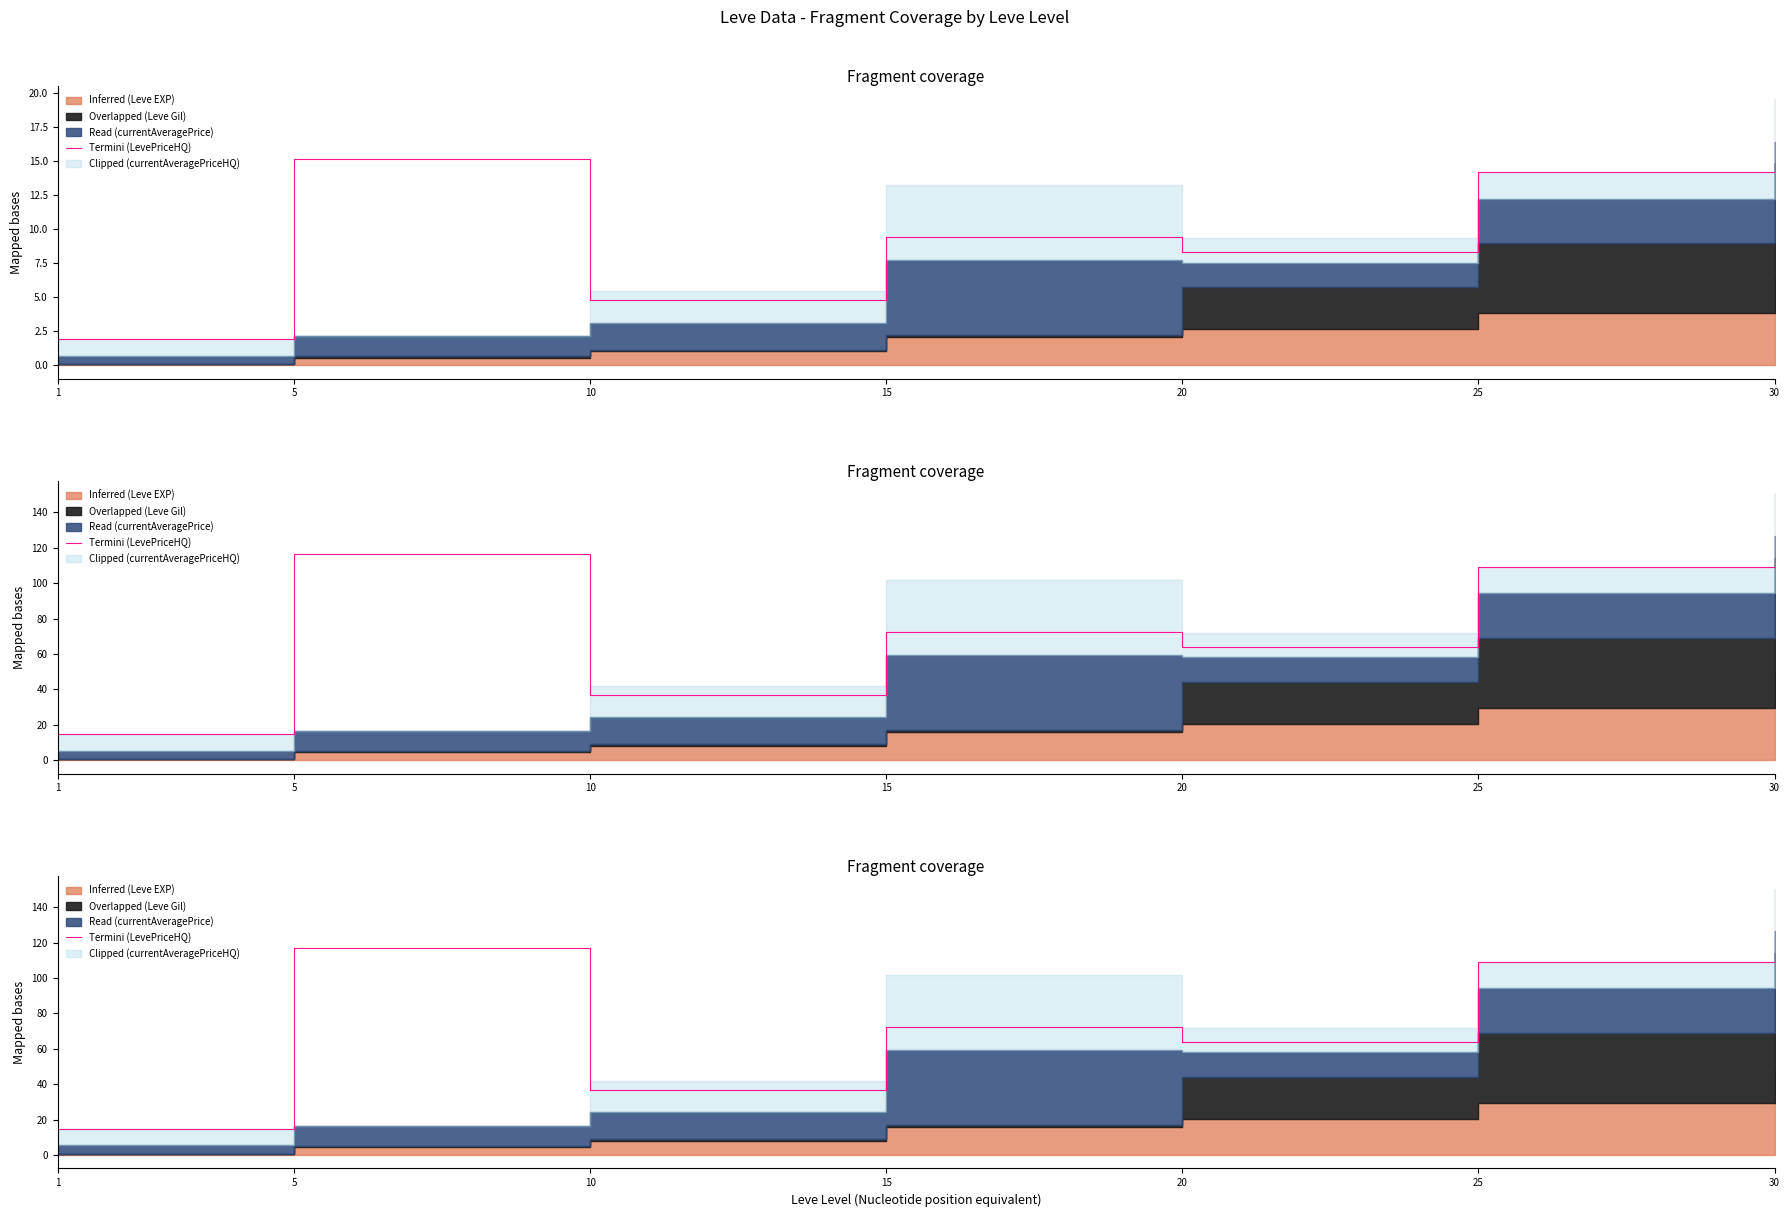

What is the change in value from 1 to 15?

+57.4